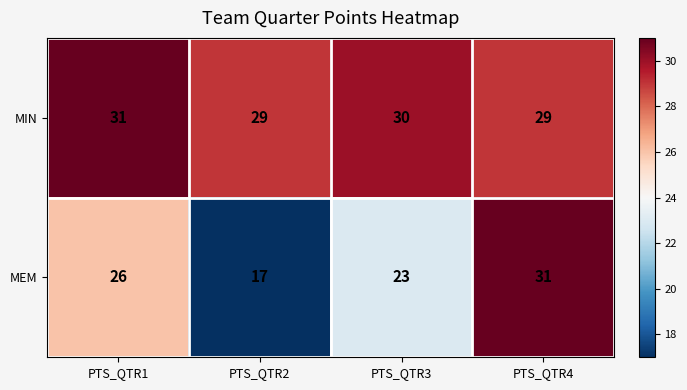

List the series in order of their overall mean, highest first.

MIN, MEM